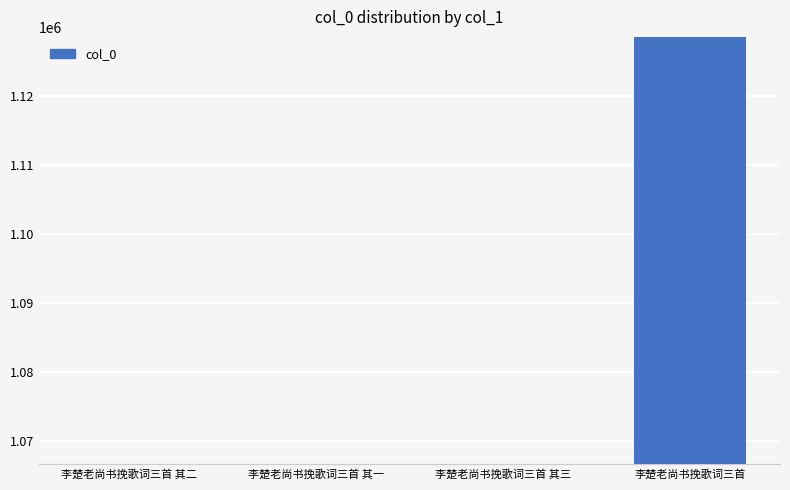

How many values are below 1066674?

2